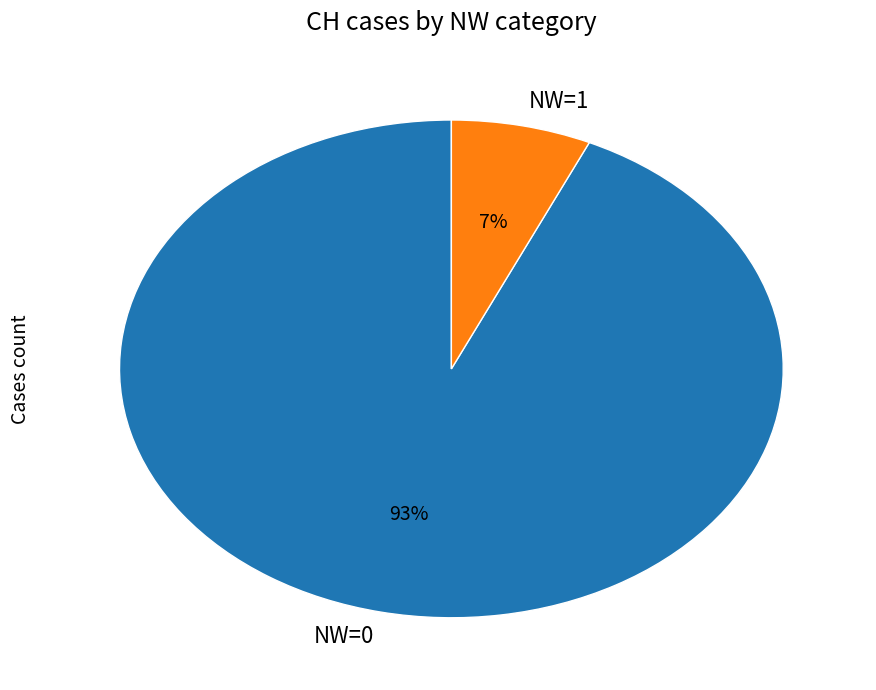

To the nearest percent, what percentage of the pie is NW=1?

7%